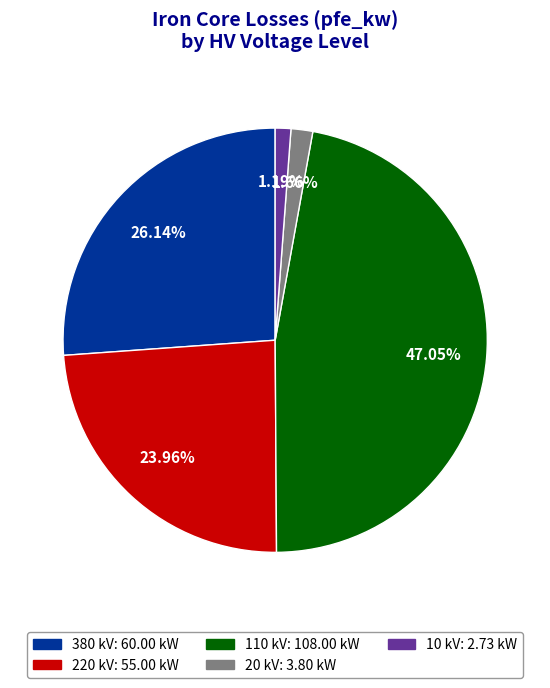

Does any single category account for the majority?

No